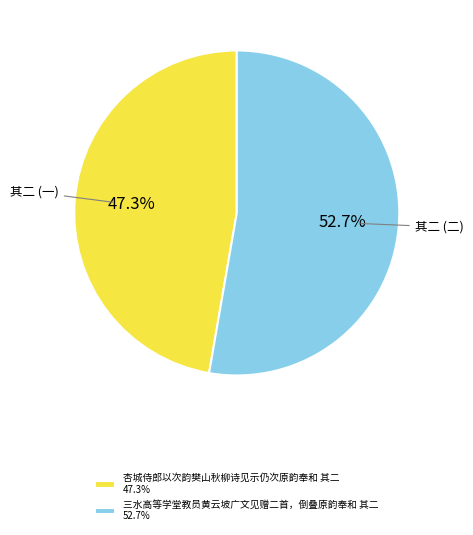

How many slices are in this pie chart?

2